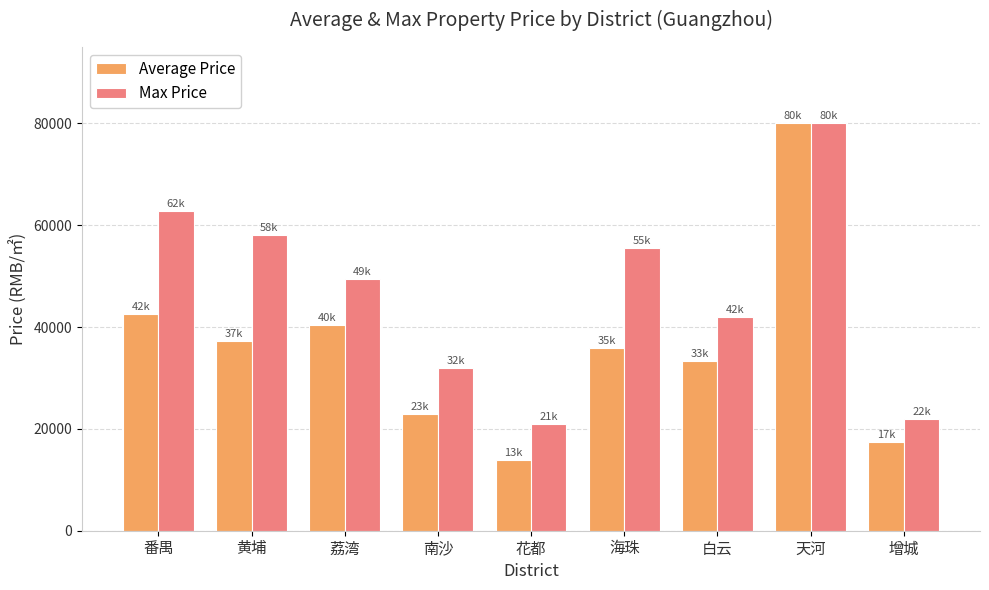

List the series in order of their overall mean, highest first.

Max Price, Average Price